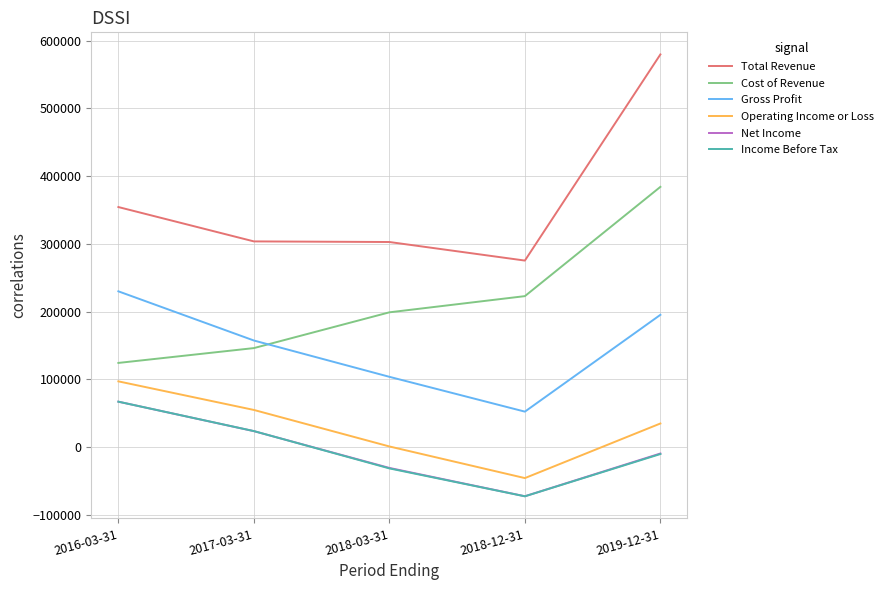

Between 2018-03-31 and 2019-12-31, which series saw the biggest shift?

Total Revenue